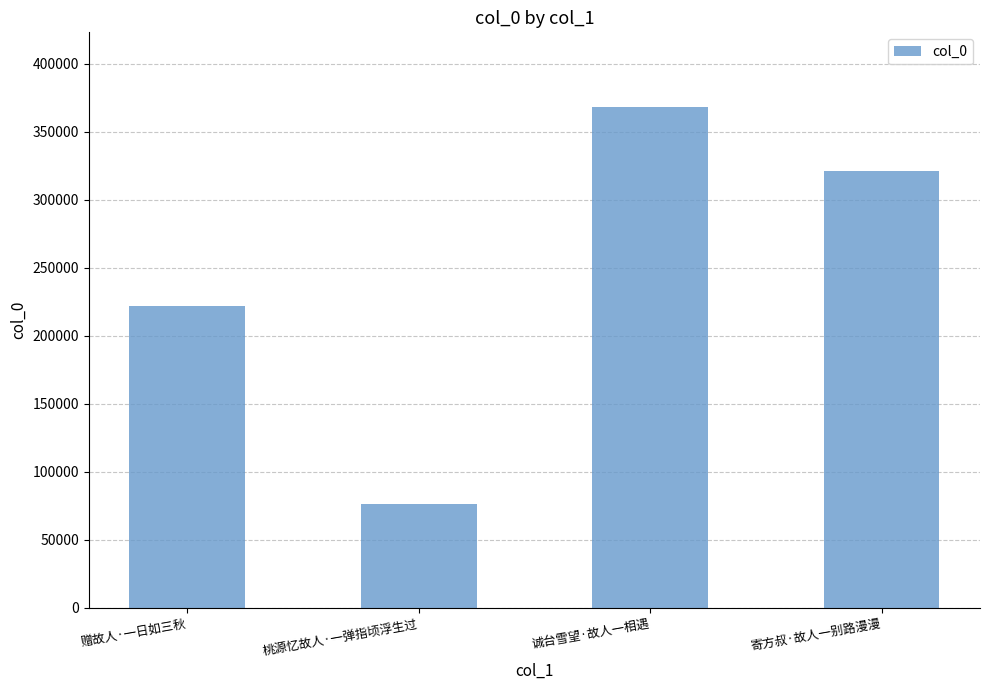

What is the minimum value shown in the chart?

76184